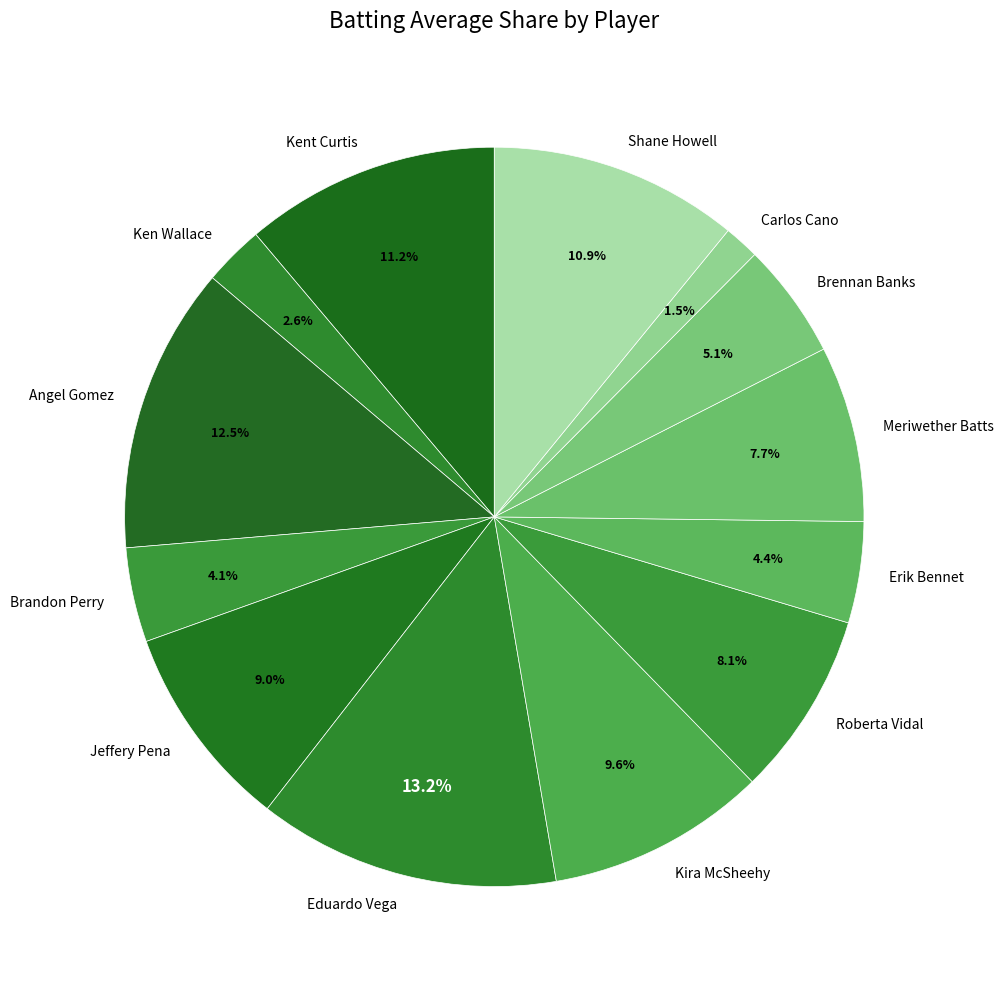

Which has a higher value, Brennan Banks or Meriwether Batts?

Meriwether Batts